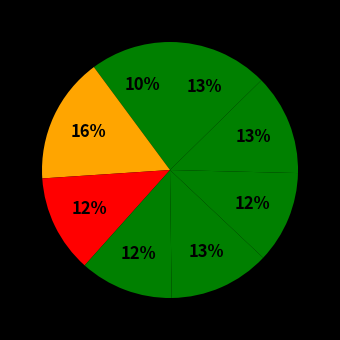

To the nearest percent, what is the difference between the largest and smallest slice percentages?

6%